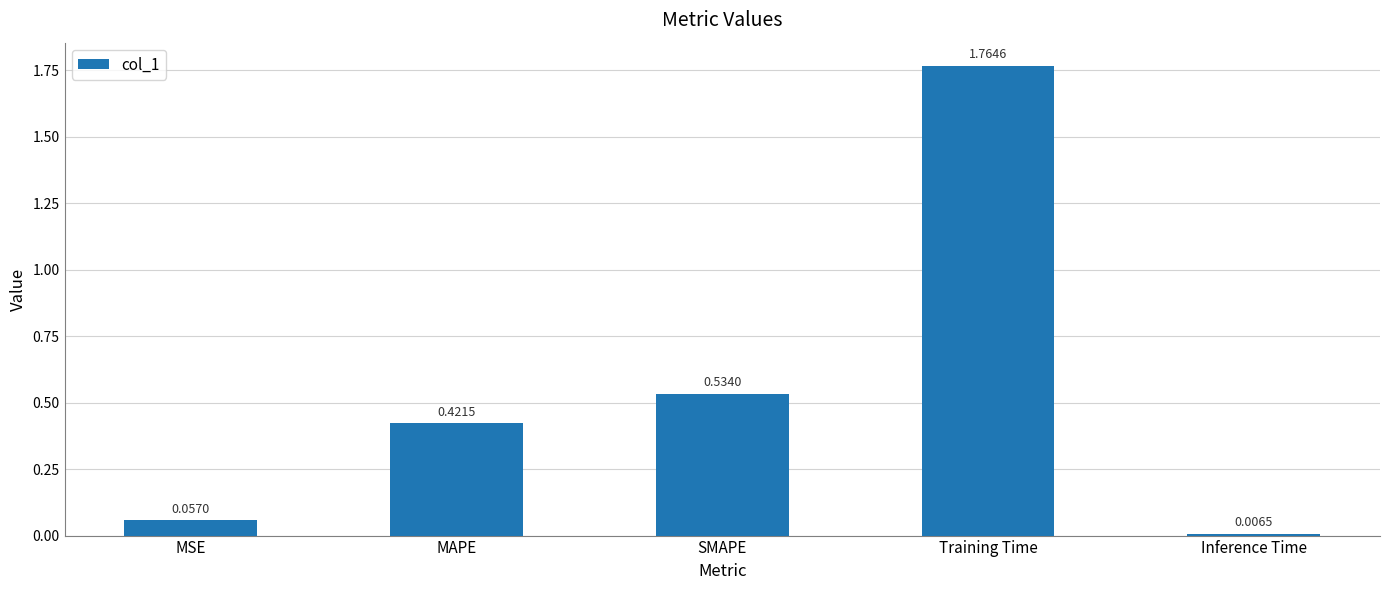

What is the average value?

0.6